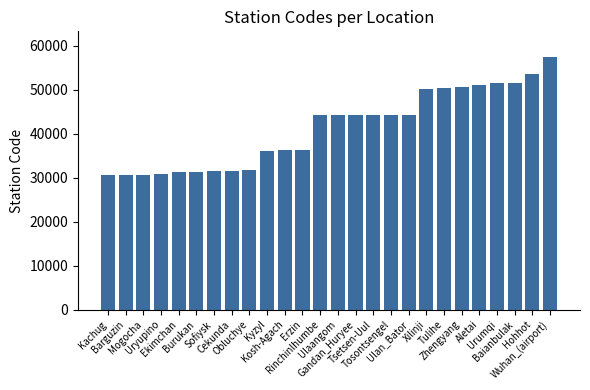

Are the bars grouped side by side (vs. stacked)?

No